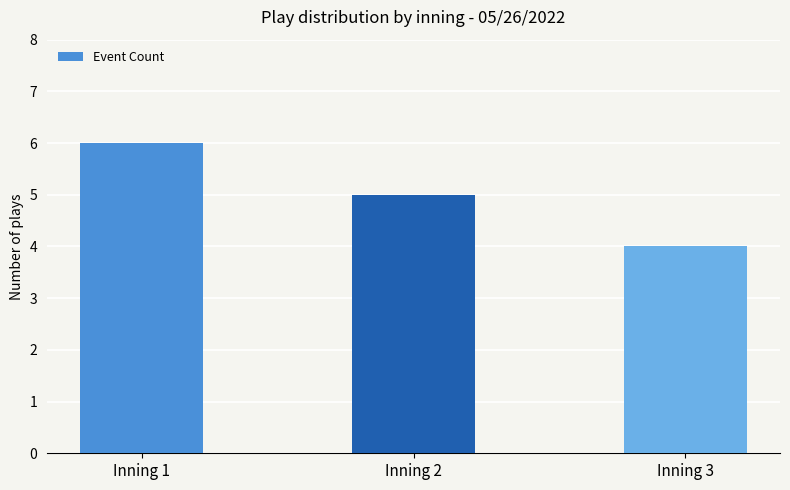

What is the sum of the values at Inning 1 and Inning 2?

11